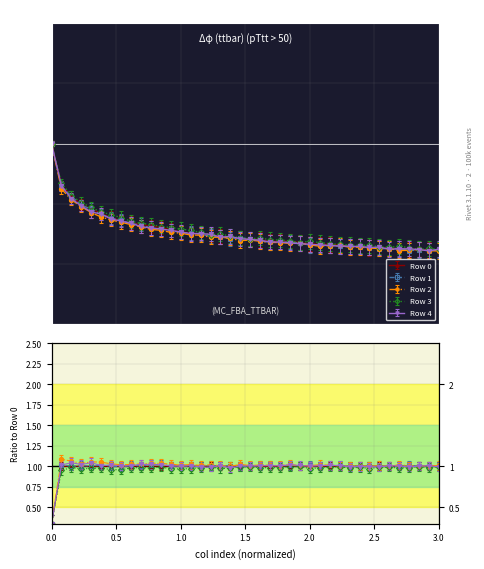

What is the value of the Row 2 point at the 20th from the left?

-0.8